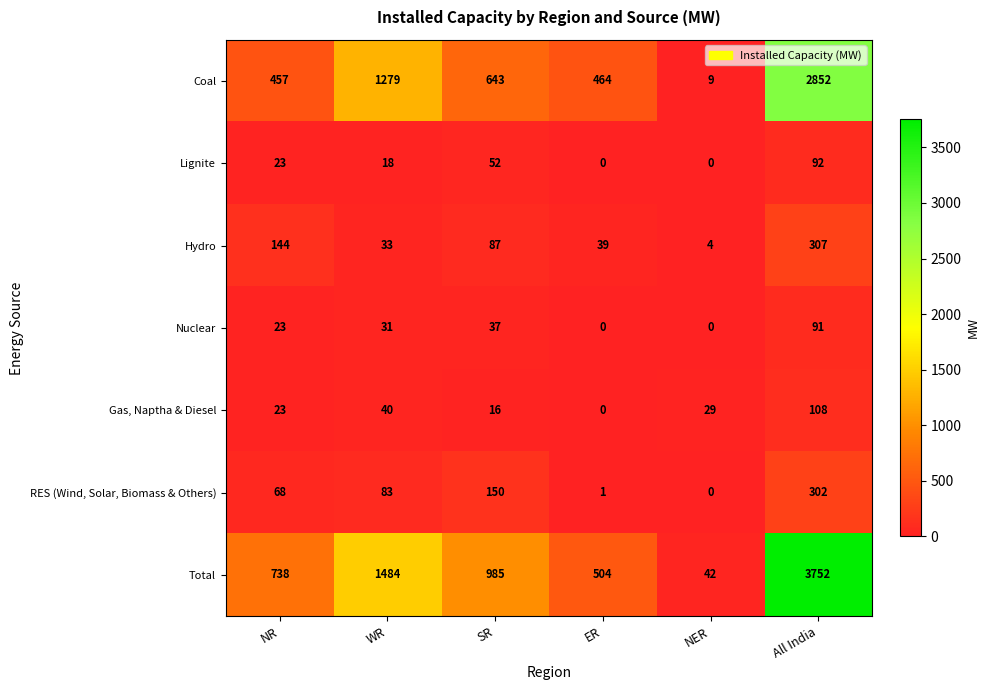

Rank the series by their maximum value, from lowest to highest.

Nuclear, Lignite, Gas, Naptha & Diesel, RES (Wind, Solar, Biomass & Others), Hydro, Coal, Total